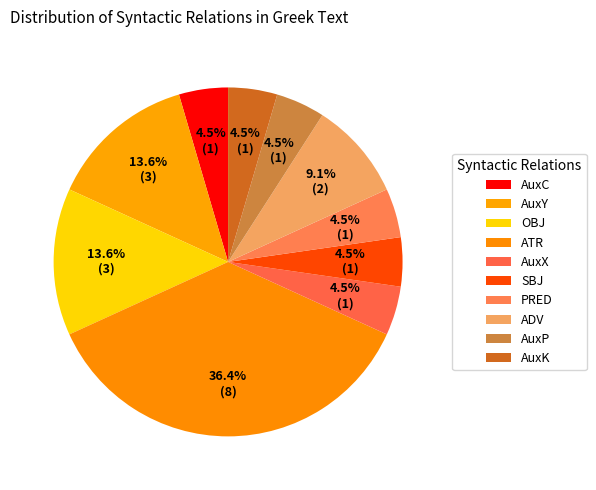

What percentage is the SBJ slice, to the nearest percent?

5%